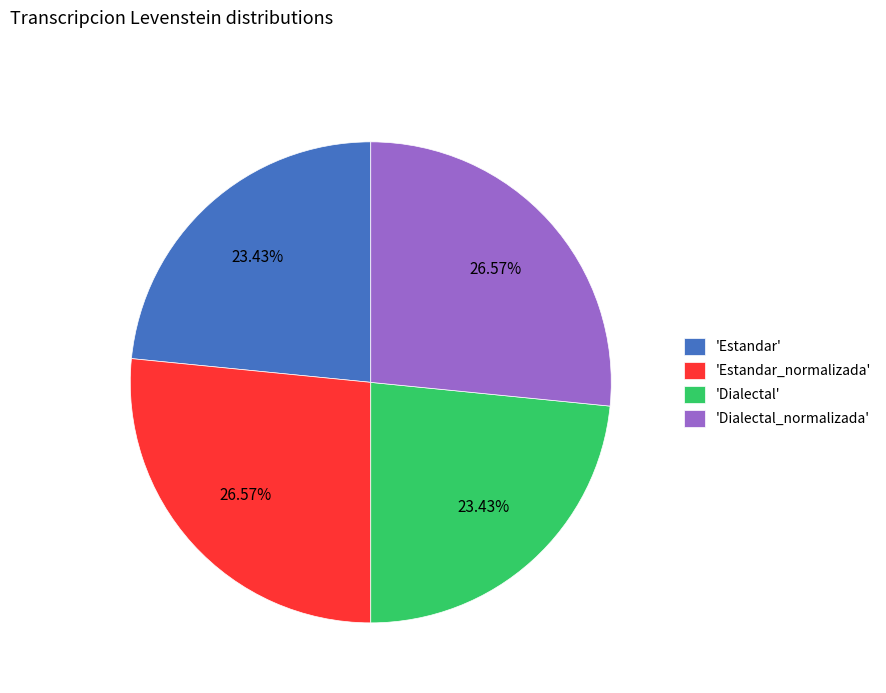

Is there a majority slice in this chart?

No